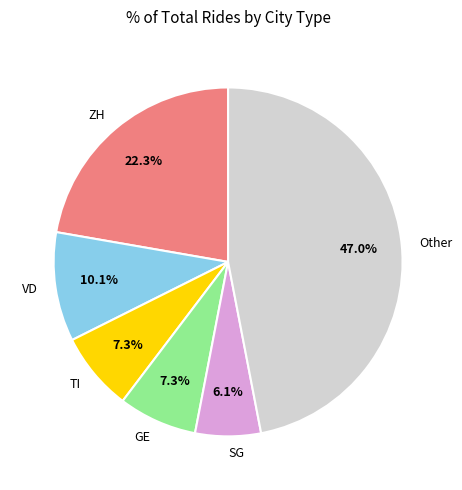

To the nearest percent, what percentage of the pie is GE?

7%